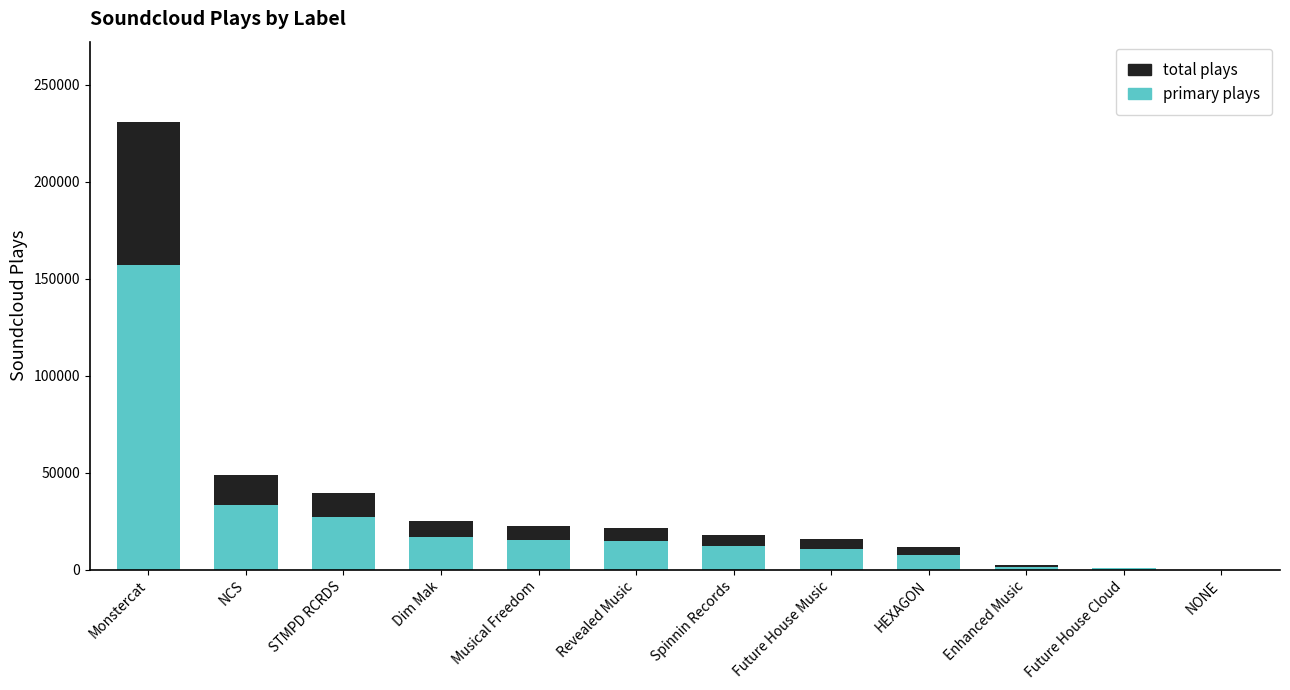

Are the bars grouped side by side (vs. stacked)?

No